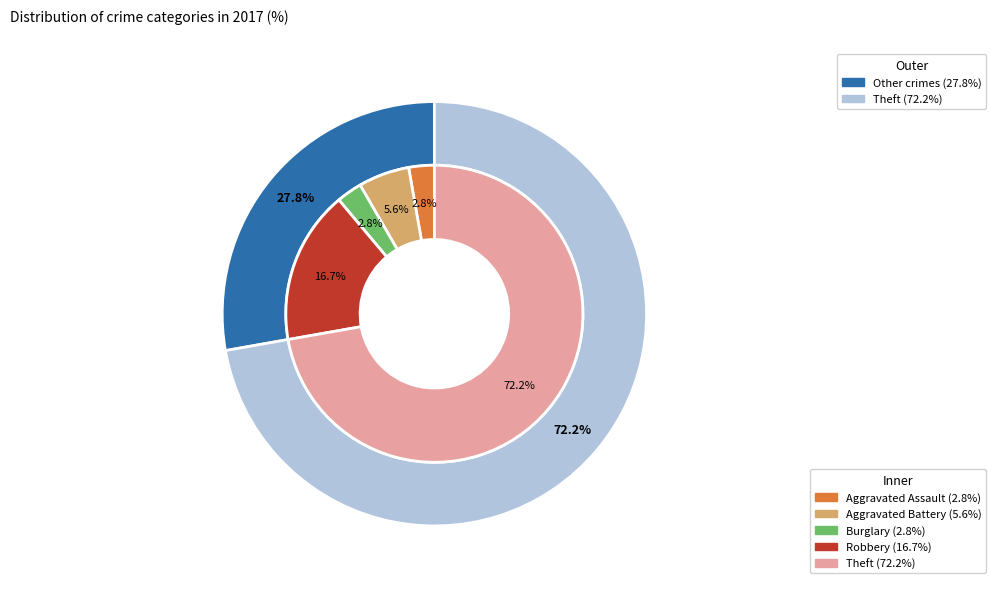

To the nearest percent, what is the difference between the largest and smallest slice percentages?

69%